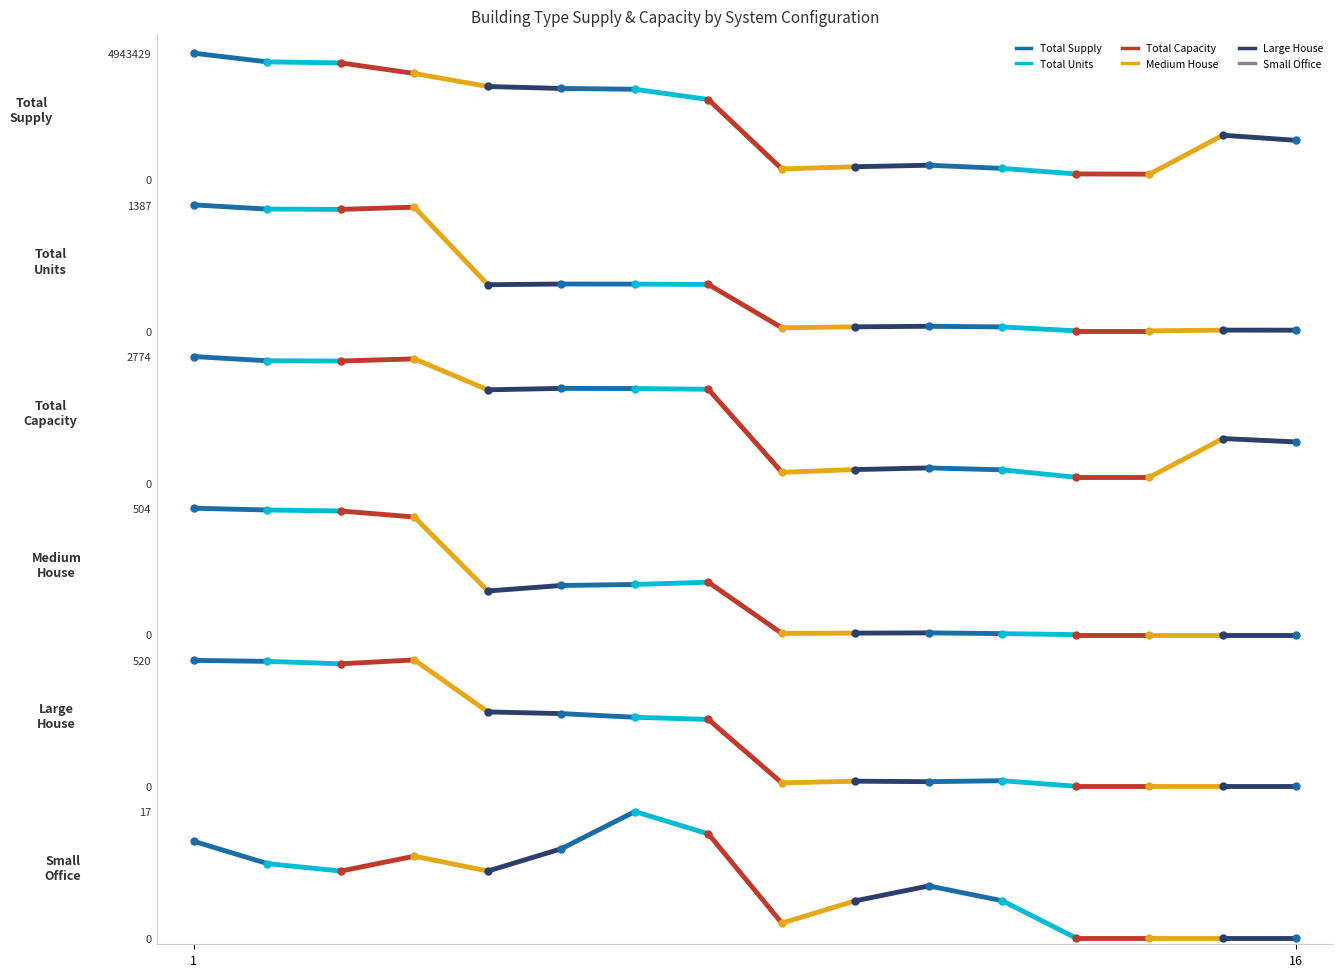

How many lines are shown in the chart?

6